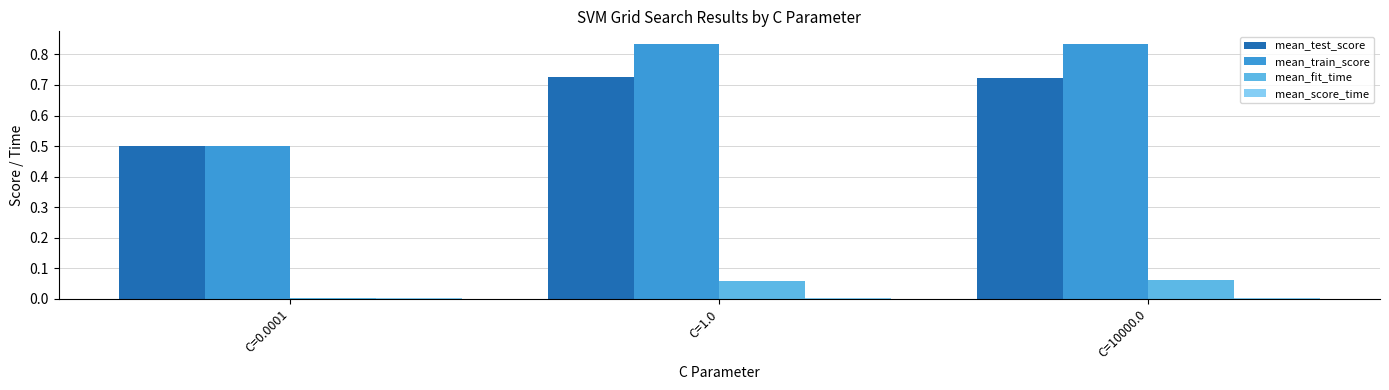

How many mean_test_score values are between 0 and 1?

3